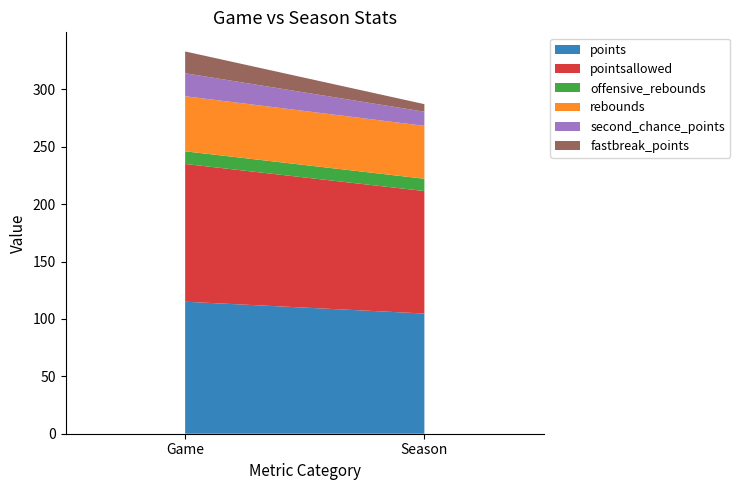

Reading left to right, list all the values displayed in this chart.

points: Game=115.0	Season=104.7
pointsallowed: Game=120.0	Season=106.7
offensive_rebounds: Game=11.0	Season=10.7
rebounds: Game=48.0	Season=46.1
second_chance_points: Game=20.0	Season=12.3
fastbreak_points: Game=19.0	Season=6.6